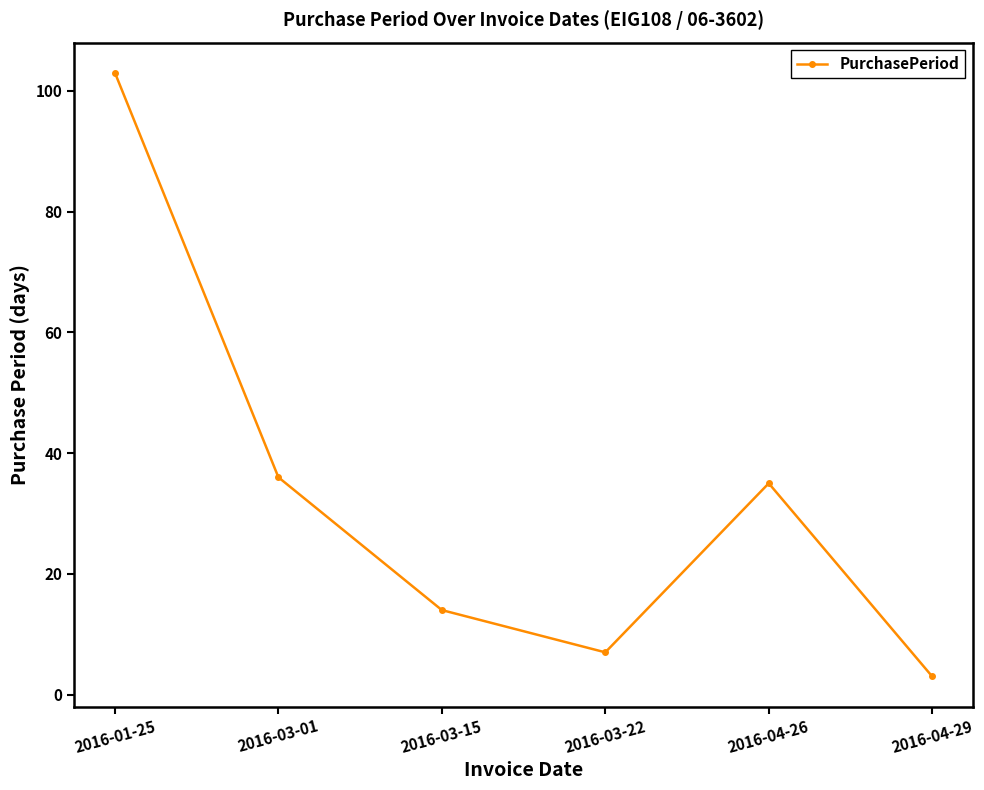

Approximately how many times larger is the value at 2016-03-15 compared to 2016-04-26?

0.4